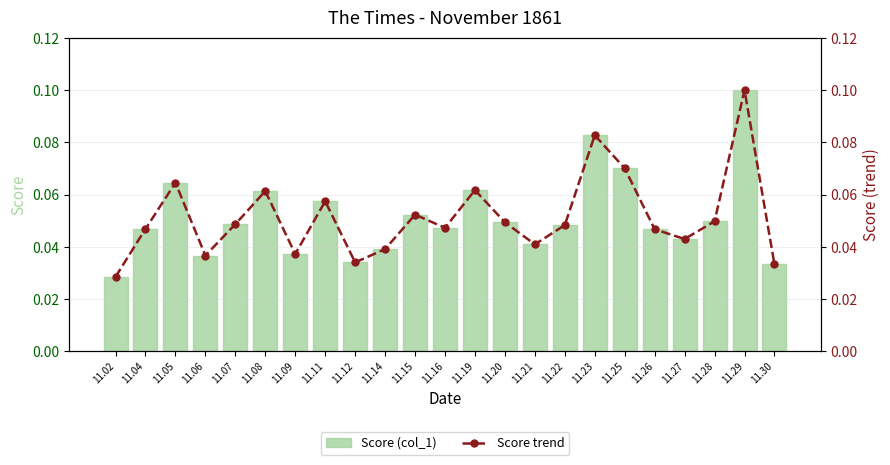

List the series in order of their peak value, highest first.

Score (col_1), Score trend